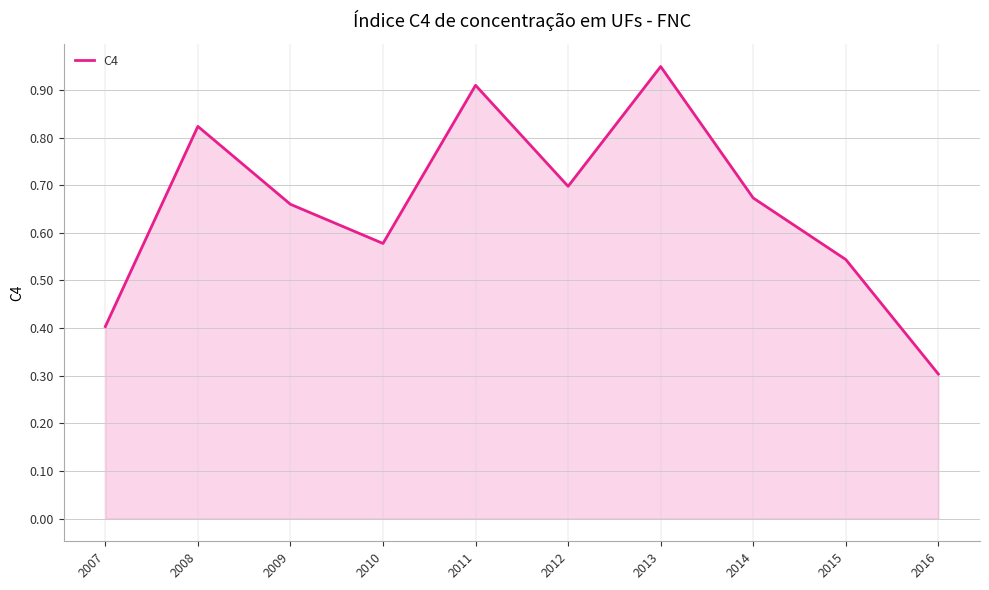

Rank the categories by value from lowest to highest.

2016, 2007, 2015, 2010, 2009, 2014, 2012, 2008, 2011, 2013